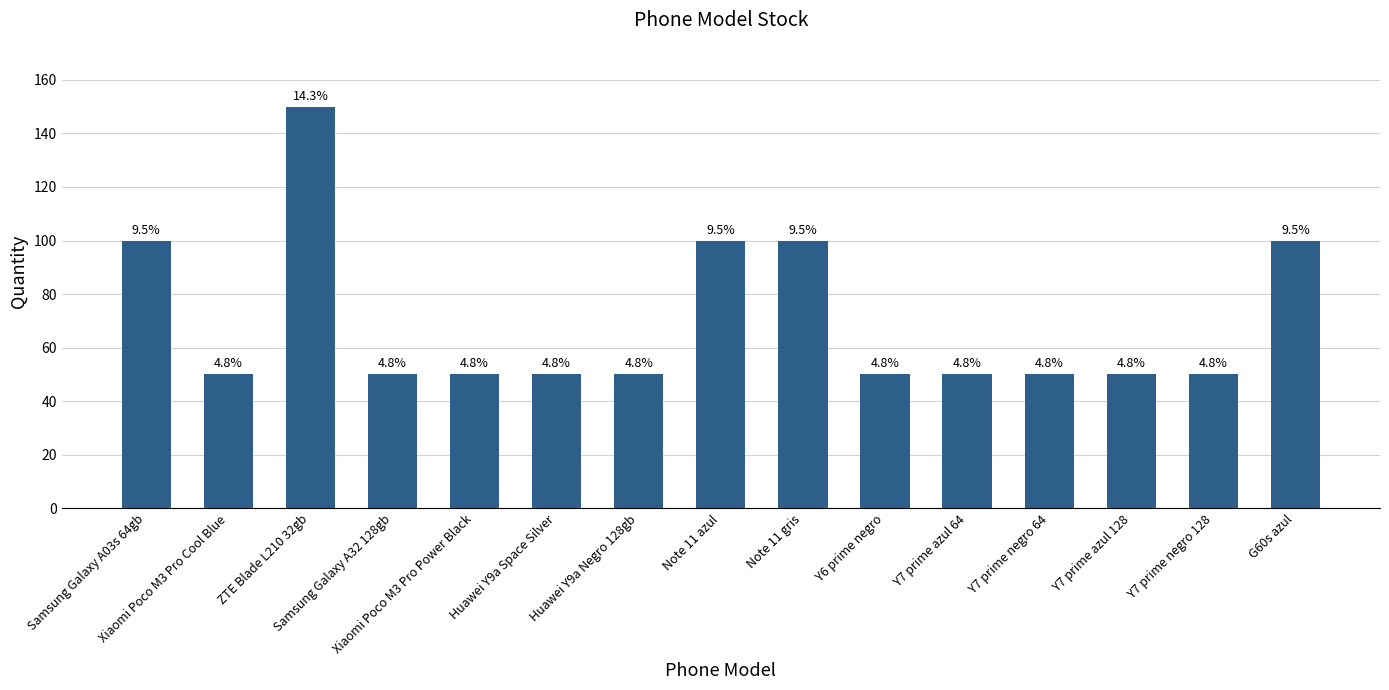

Is it true that the value at Huawei Y9a Space Silver is 50?

True